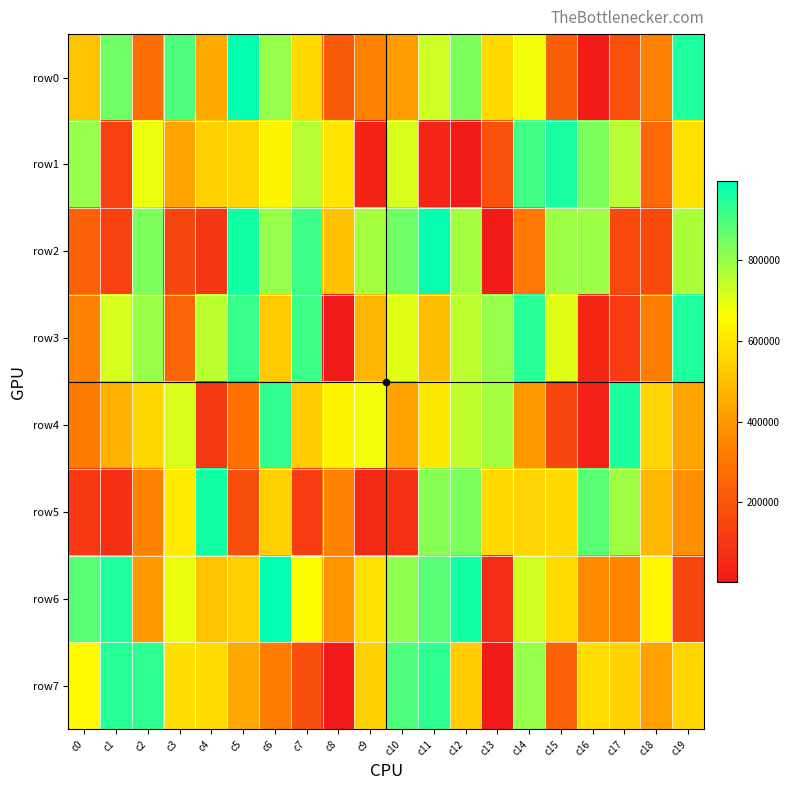

Reading left to right, extract all data points from this chart.

row0: c0=511632	c1=851471	c2=275510	c3=893679	c4=439834	c5=990978	c6=800249	c7=566533	c8=216006	c9=336486	c10=406249	c11=731207	c12=836216	c13=566405	c14=680408	c15=227736	c16=12038	c17=183664	c18=339107	c19=954446
row1: c0=798705	c1=135914	c2=685560	c3=428577	c4=545223	c5=560047	c6=638014	c7=756074	c8=598512	c9=38953	c10=712649	c11=40492	c12=4183	c13=184120	c14=910171	c15=961938	c16=834725	c17=755948	c18=258749	c19=584233
row2: c0=242176	c1=130156	c2=835741	c3=152756	c4=94645	c5=970906	c6=798283	c7=917605	c8=505316	c9=778629	c10=850290	c11=985958	c12=785863	c13=11098	c14=306627	c15=792704	c16=793637	c17=156716	c18=164136	c19=771514
row3: c0=337961	c1=718284	c2=796760	c3=253621	c4=754436	c5=925787	c6=522353	c7=915661	c8=1299	c9=478608	c10=703226	c11=493232	c12=748868	c13=800969	c14=943502	c15=700991	c16=50105	c17=114975	c18=331595	c19=954560
row4: c0=322115	c1=467959	c2=560656	c3=716341	c4=104002	c5=292040	c6=931001	c7=530031	c8=638443	c9=678979	c10=424154	c11=606736	c12=746399	c13=781756	c14=400480	c15=149298	c16=32254	c17=958683	c18=553849	c19=428859
row5: c0=108958	c1=72515	c2=338112	c3=608344	c4=970794	c5=173524	c6=542813	c7=115803	c8=338079	c9=52852	c10=78815	c11=819611	c12=835733	c13=566436	c14=556727	c15=568173	c16=876624	c17=789184	c18=479847	c19=377198
row6: c0=883080	c1=956683	c2=400340	c3=692676	c4=506560	c5=538194	c6=996157	c7=658151	c8=385815	c9=586207	c10=812713	c11=883174	c12=970014	c13=60969	c14=726757	c15=570035	c16=359068	c17=350708	c18=640903	c19=151870
row7: c0=652699	c1=942897	c2=936314	c3=583395	c4=569480	c5=437897	c6=327103	c7=177662	c8=6339	c9=543486	c10=892550	c11=936060	c12=535666	c13=4225	c14=800281	c15=236668	c16=578635	c17=548614	c18=422782	c19=559310